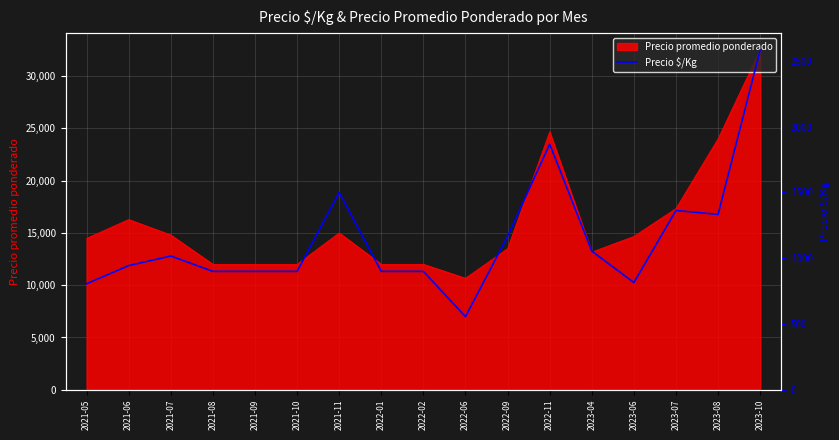

Between 2023-10 and 2021-10, which is larger?

2023-10